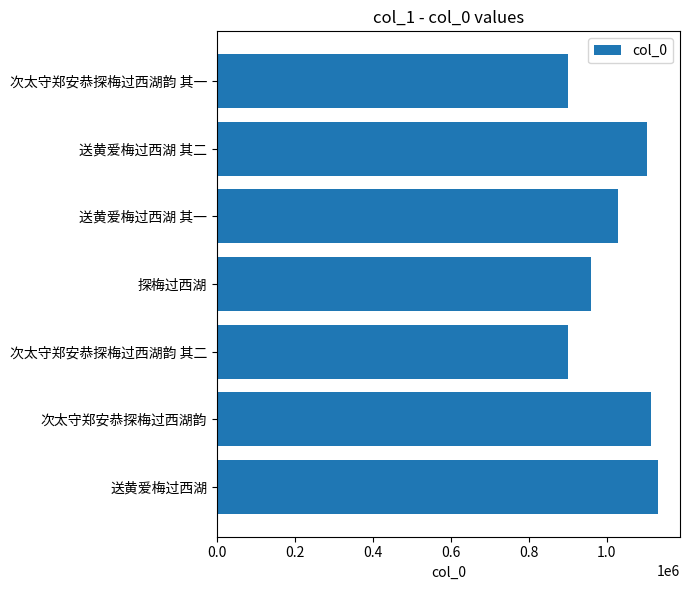

True or false: the data shows 1113110 at 1.0.

True